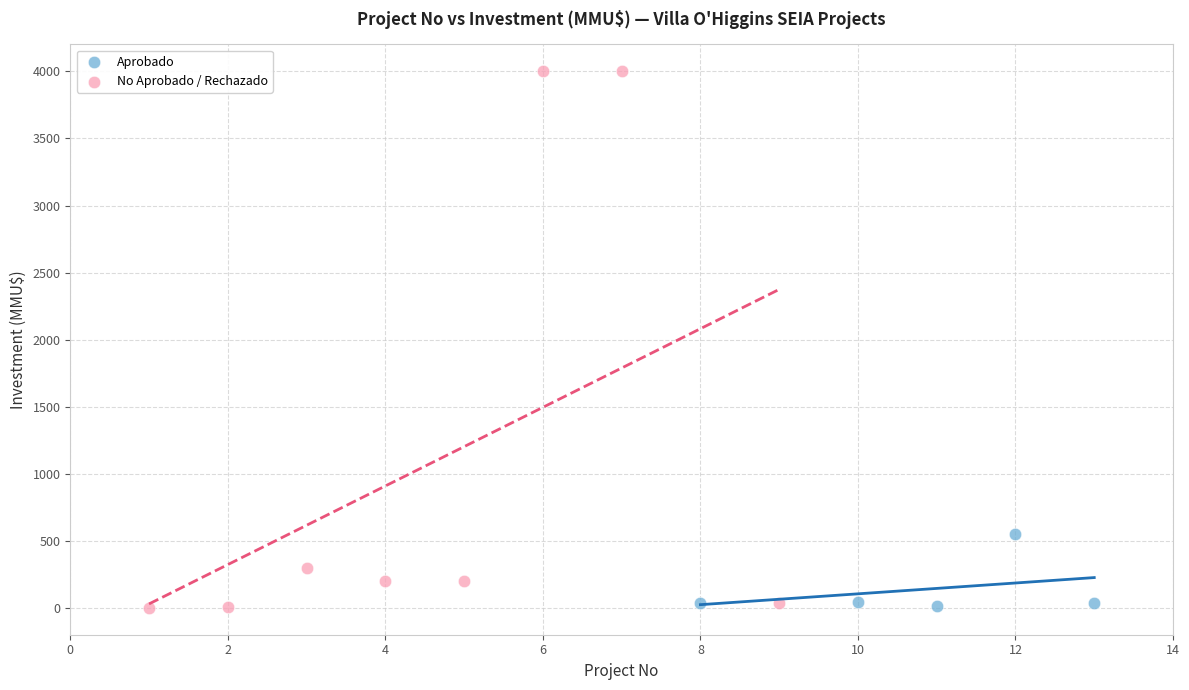

Which series has the widest spread of Y values?

No Aprobado / Rechazado